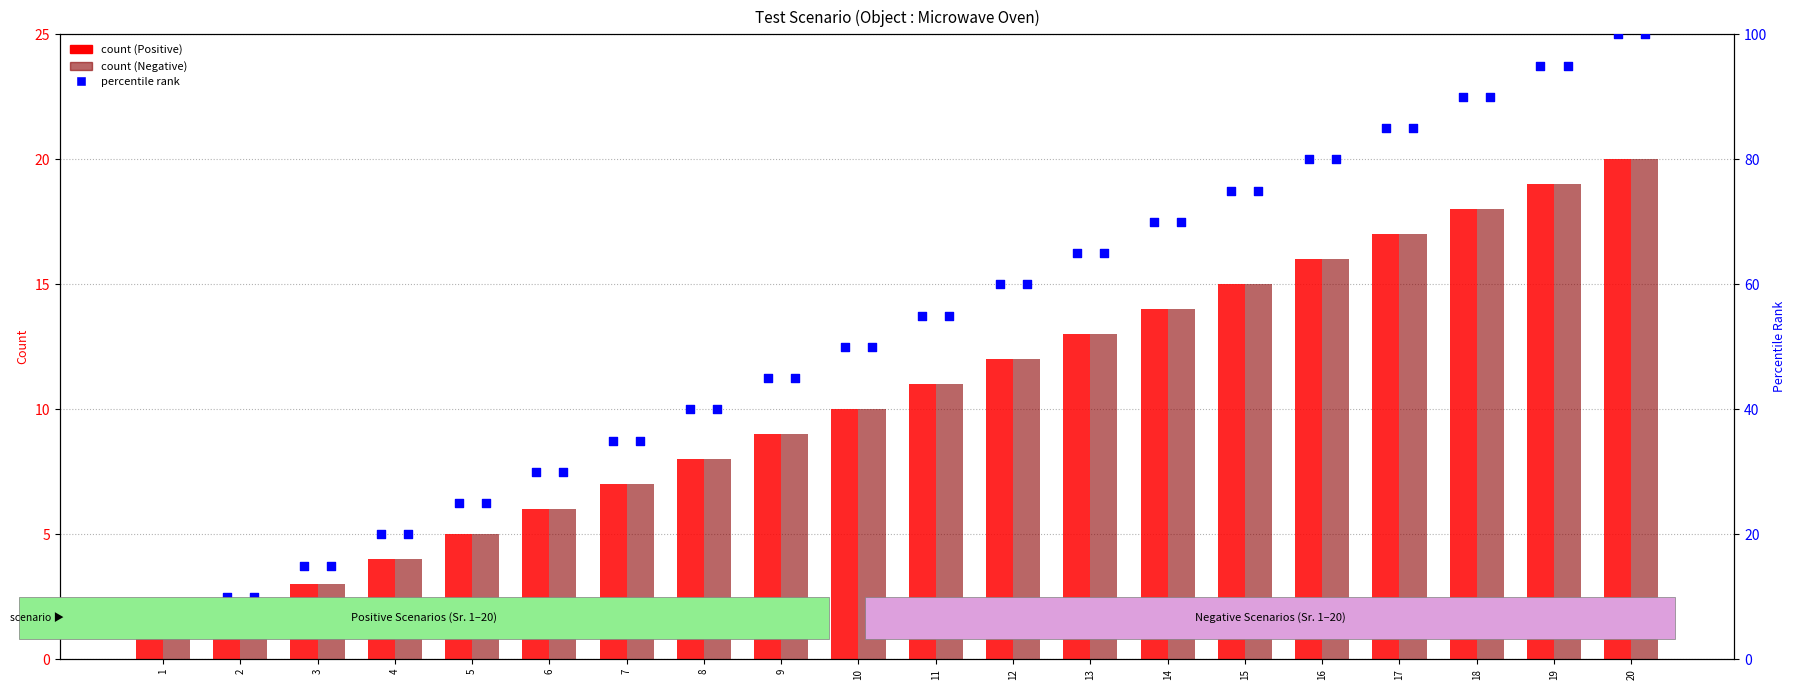

At which category is the sum across all series the highest?

20